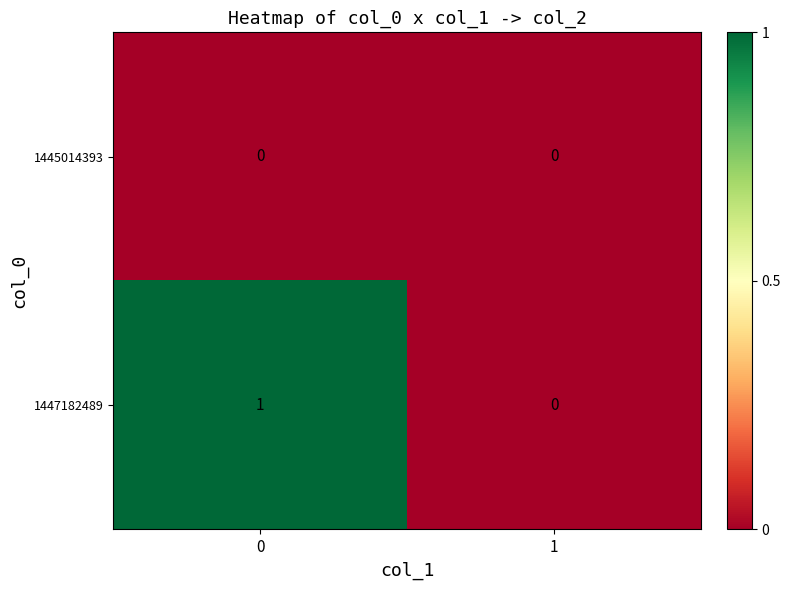

True or false: 1445014393 has a value of 0 at 1.

True